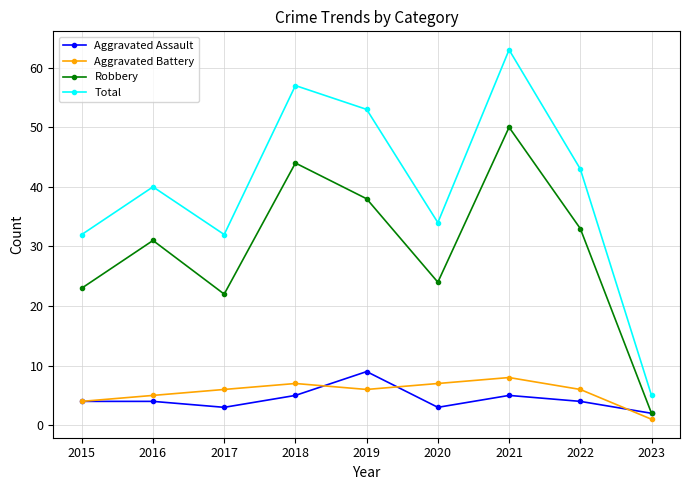

Which category has the highest value across all series?

2021